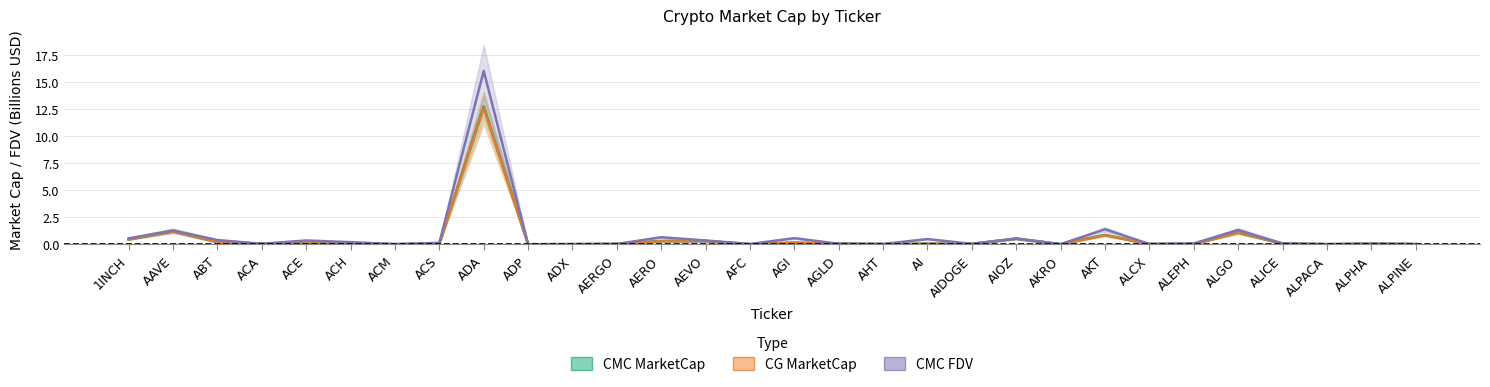

What is the sum of the CG MarketCap values at AKT and ADX?

0.9